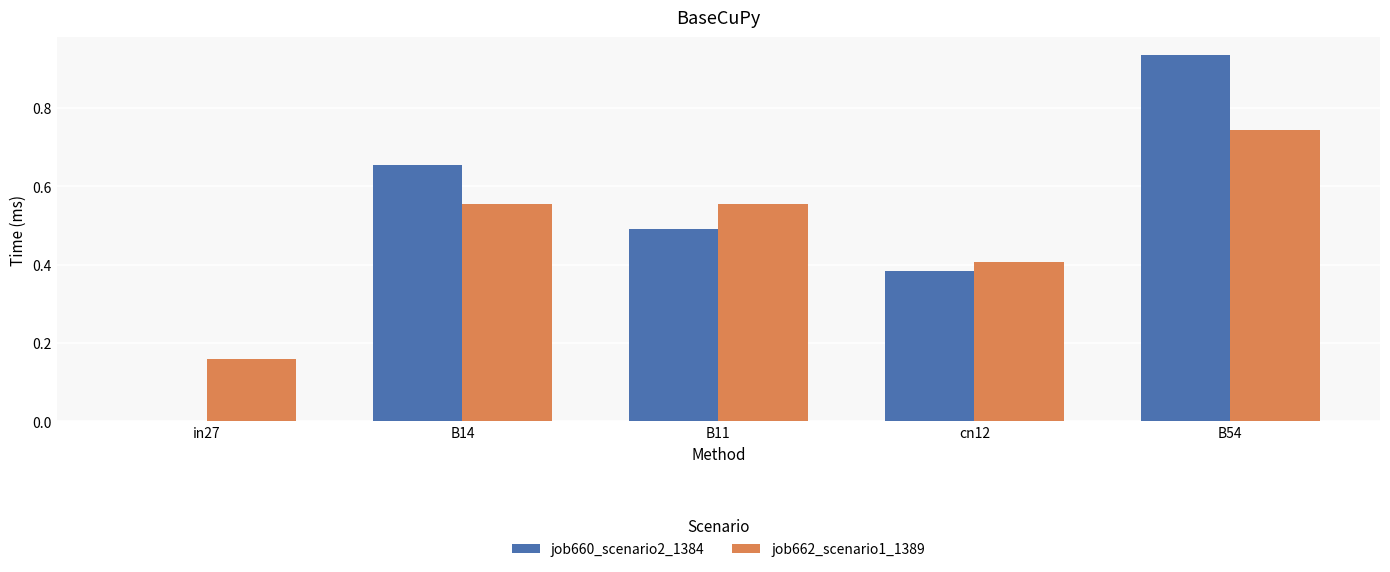

At which label does job660_scenario2_1384 reach its peak?

B54